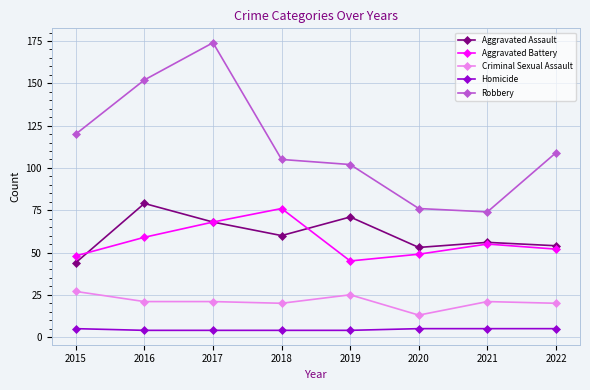

At which category is the sum across all series the highest?

2017